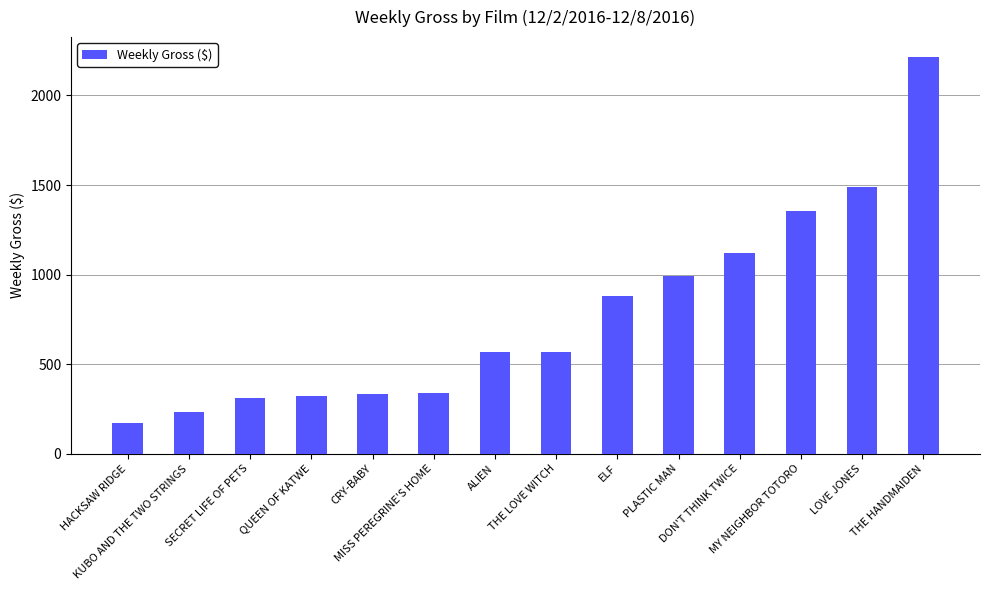

What is the greatest value displayed?

2215